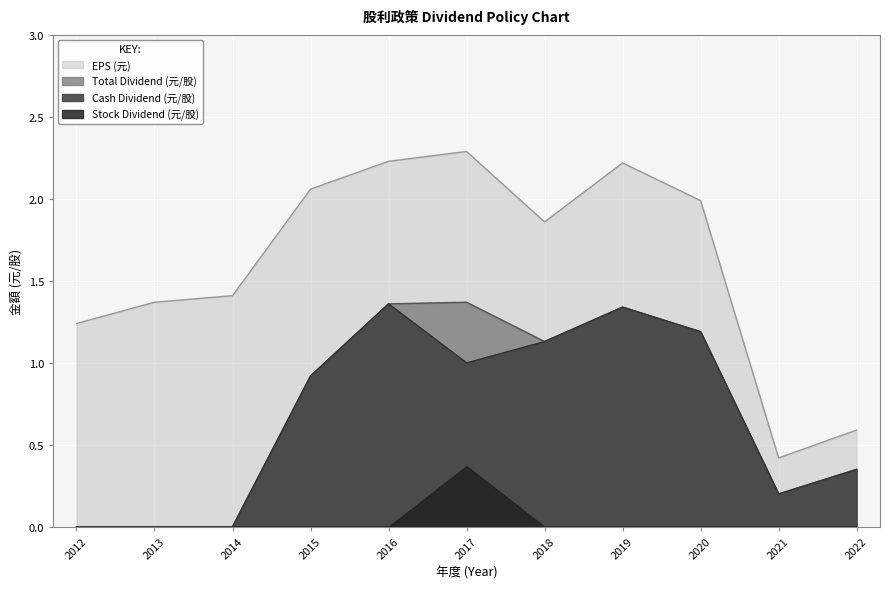

At which label is Cash Dividend (元/股) closest to 0?

2012